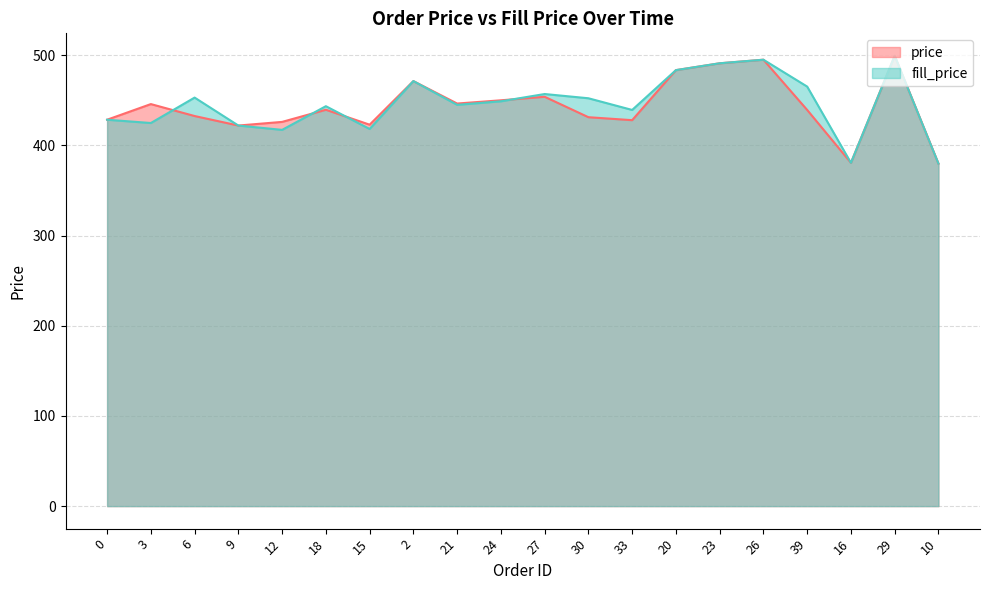

What is the difference between the maximum and minimum values in the price series?

119.5